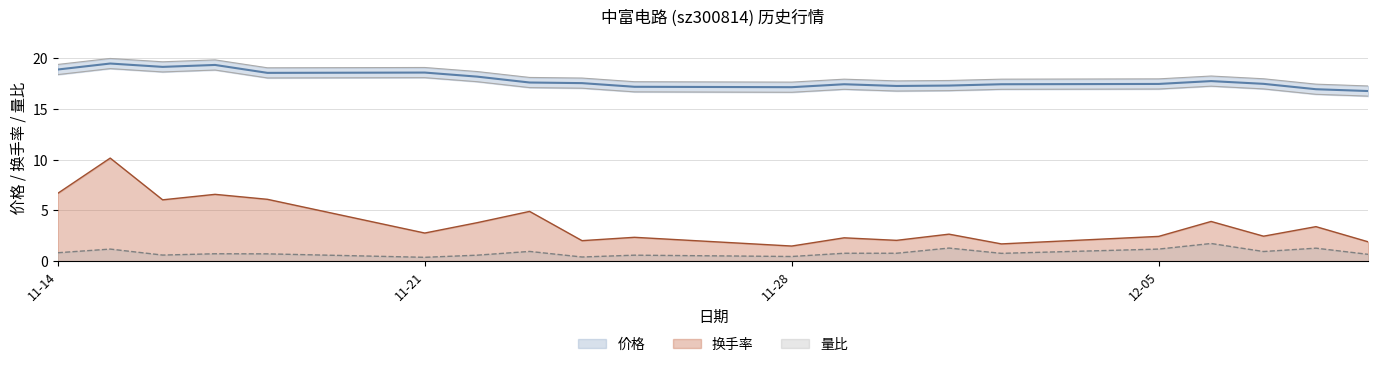

What is the difference between the highest and lowest values at 2022-11-25?

16.6